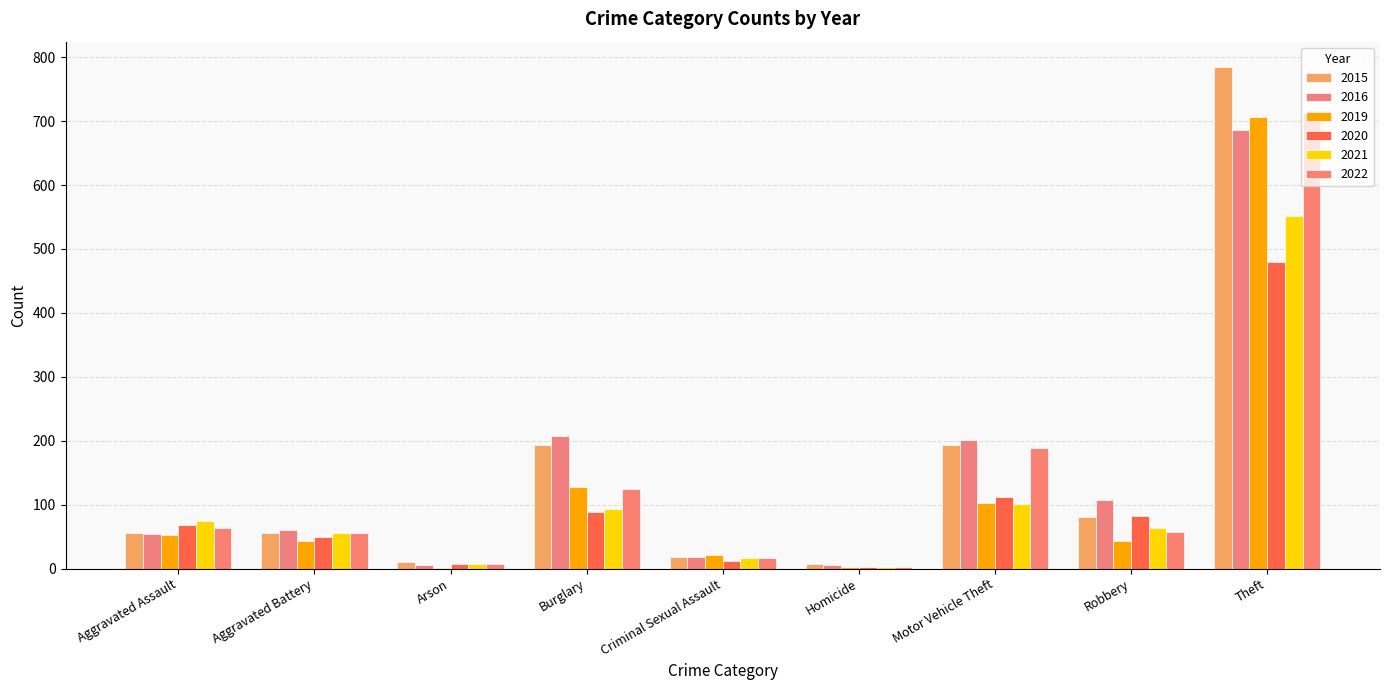

How many groups of bars are there?

9